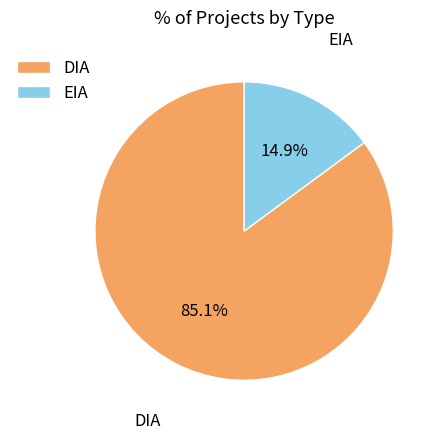

To the nearest percent, what is the difference between the largest and smallest slice percentages?

70%